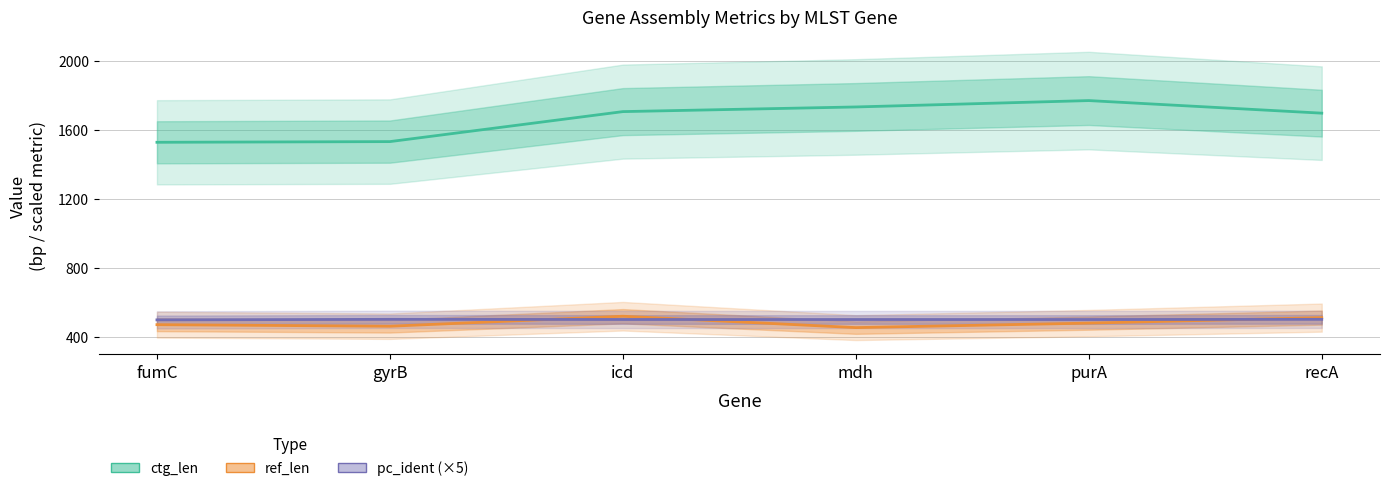

What is the average value of the ctg_len series?

1660.0